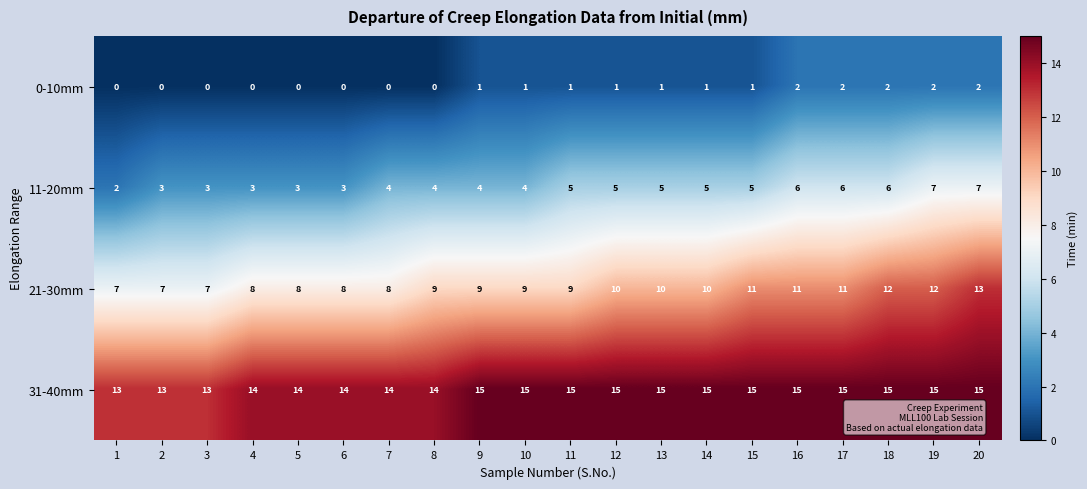

True or false: 11-20mm has a value of 12 at 19.

False